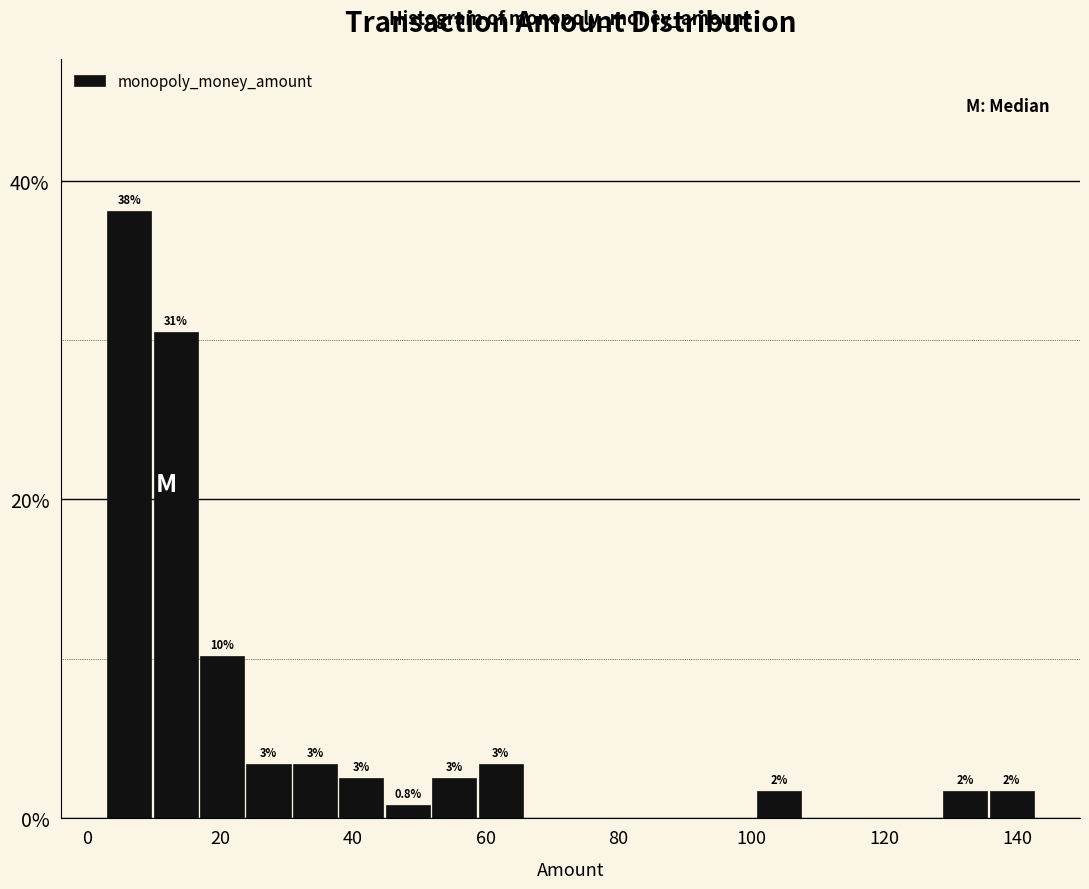

Read against the x-axis, roughly where is the centre of the tallest bar?

6